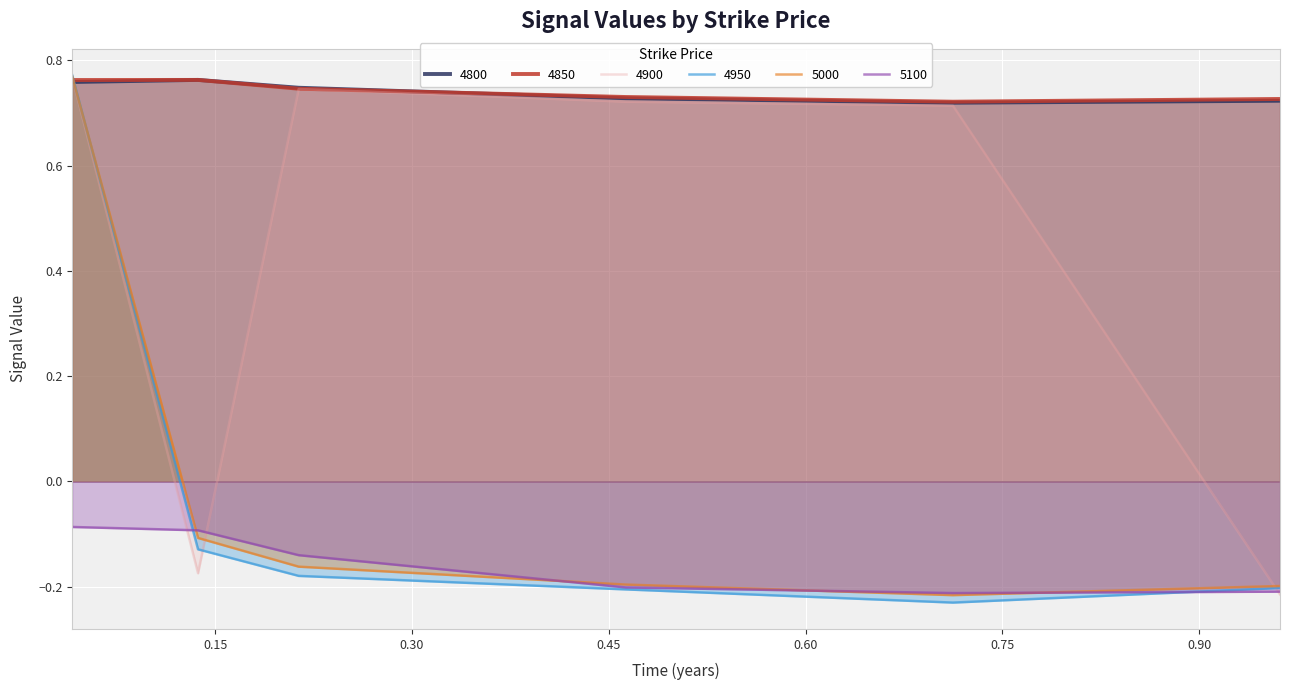

Does the chart display data point markers on the line(s)?

No